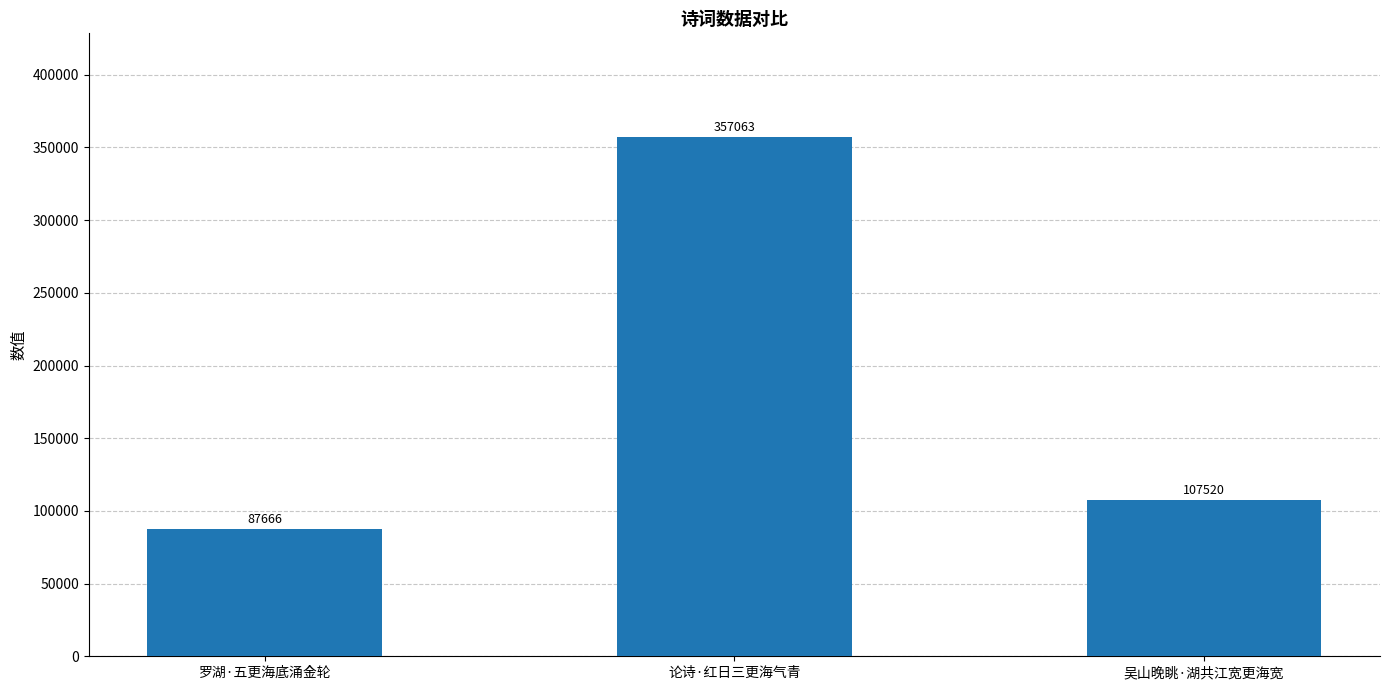

Reading left to right, list all the values displayed in this chart.

罗湖·五更海底涌金轮=87666	论诗·红日三更海气青=357063	吴山晚眺·湖共江宽更海宽=107520